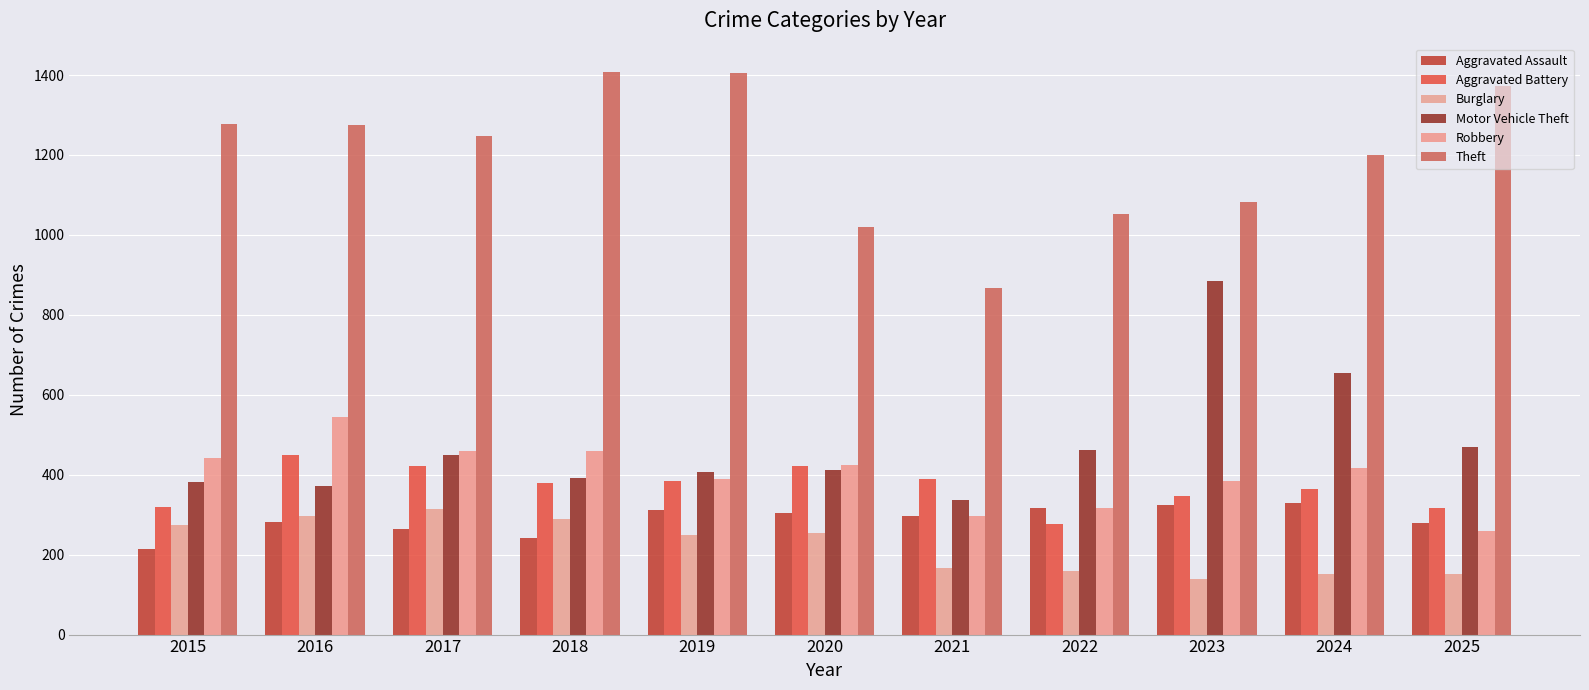

What is the value of the Burglary bar at the 6th from the left?

255